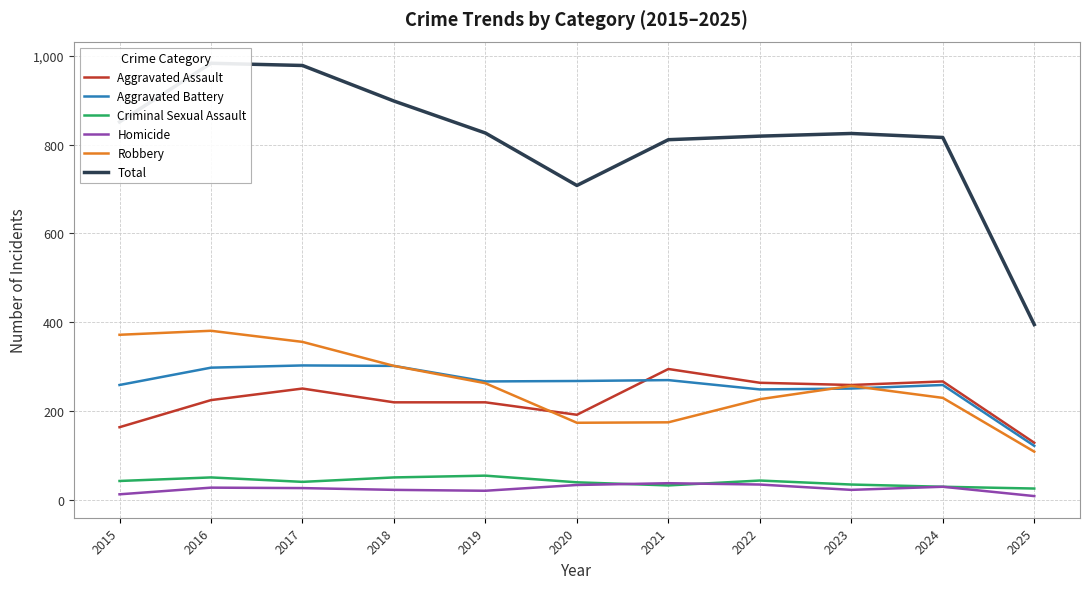

Where is Aggravated Assault nearest to the value 212?

2018